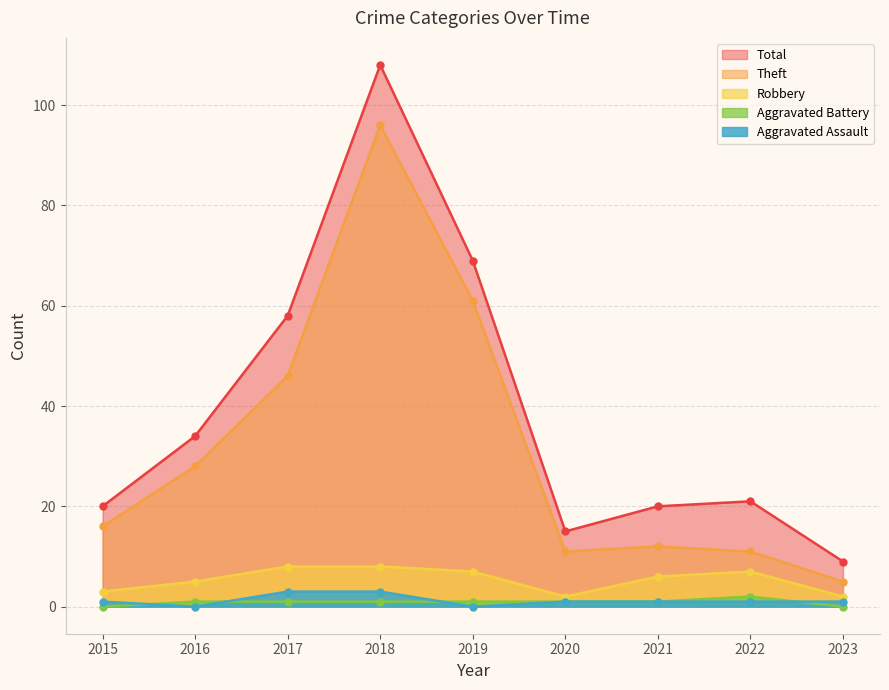

The Theft series shows 5 at 2022. True or false?

False